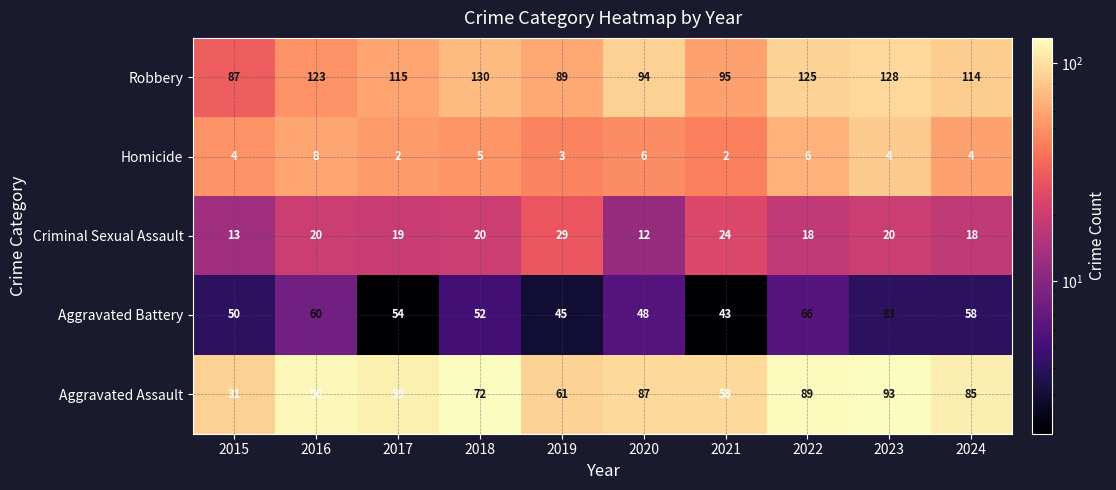

What is the lowest value of the Aggravated Battery series?

43